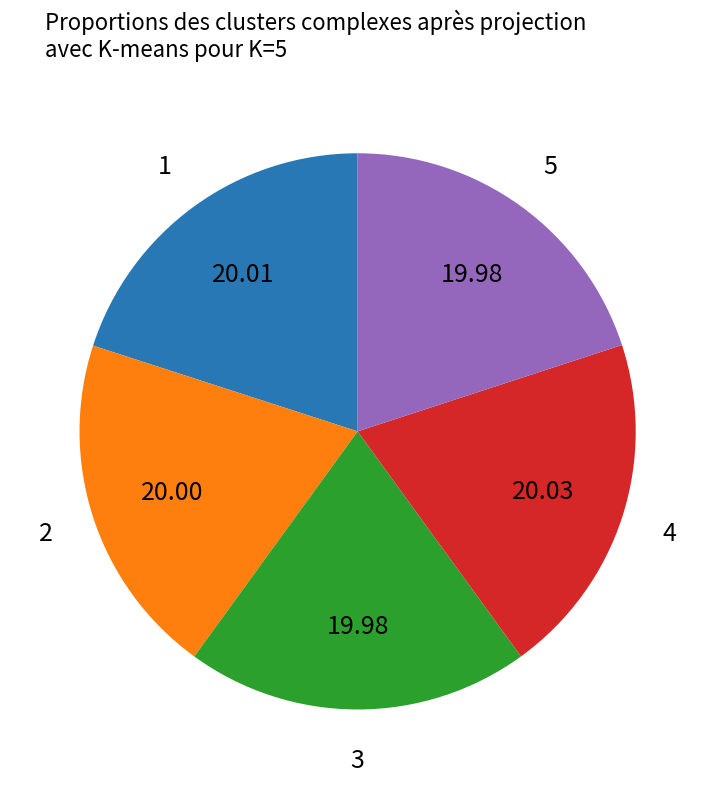

Approximately how many times larger is the value at 2 compared to 4?

1.0